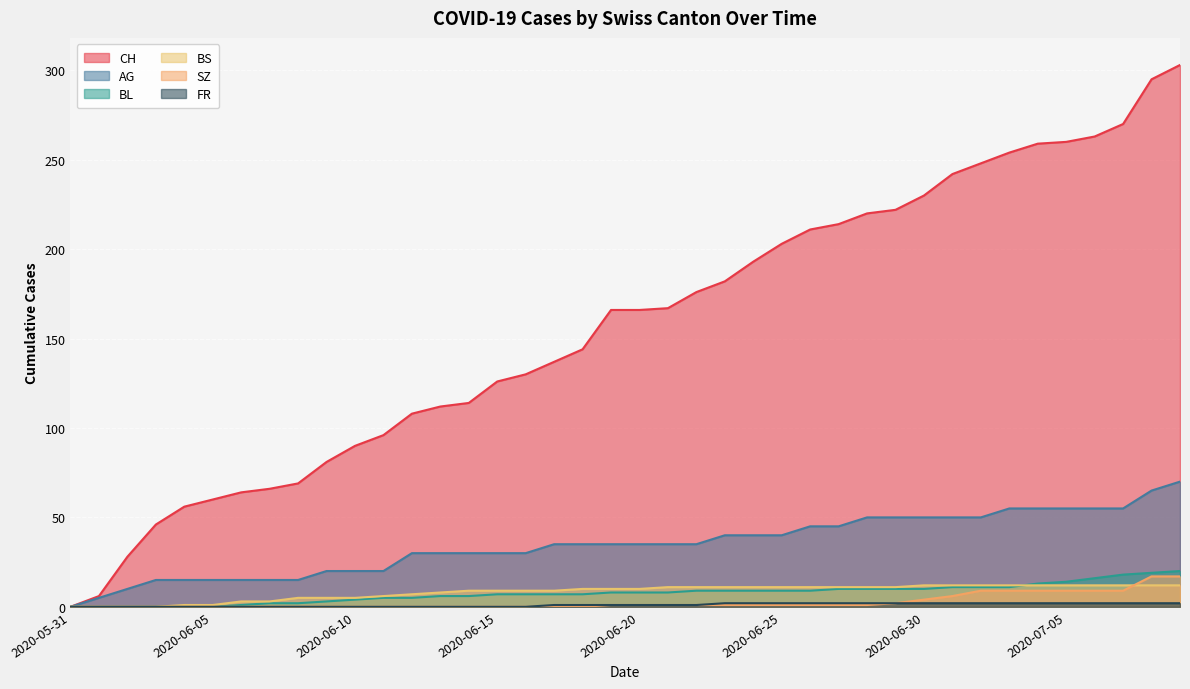

How many values in FR are above zero?

23